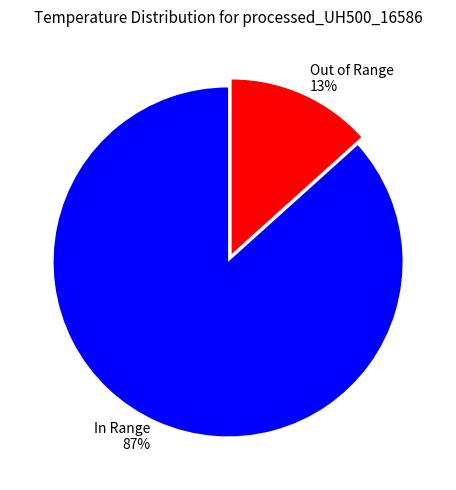

To the nearest percent, what portion does Out of Range represent?

13%